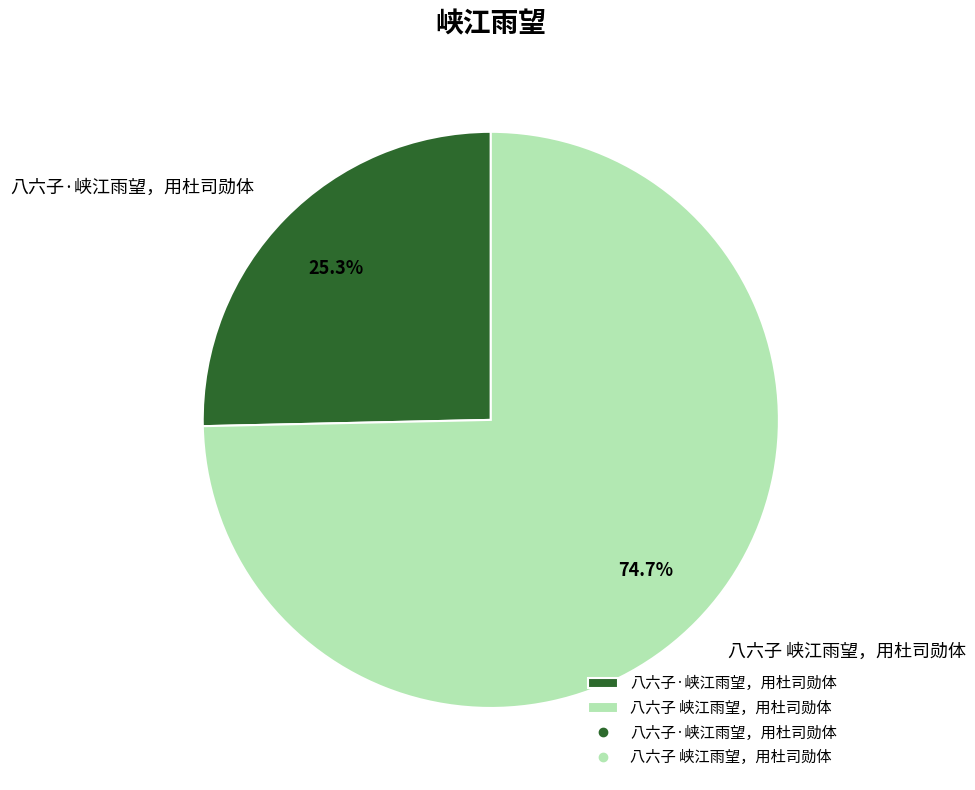

True or false: 八六子·峡江雨望，用杜司勋体 accounts for 40% of the total.

False